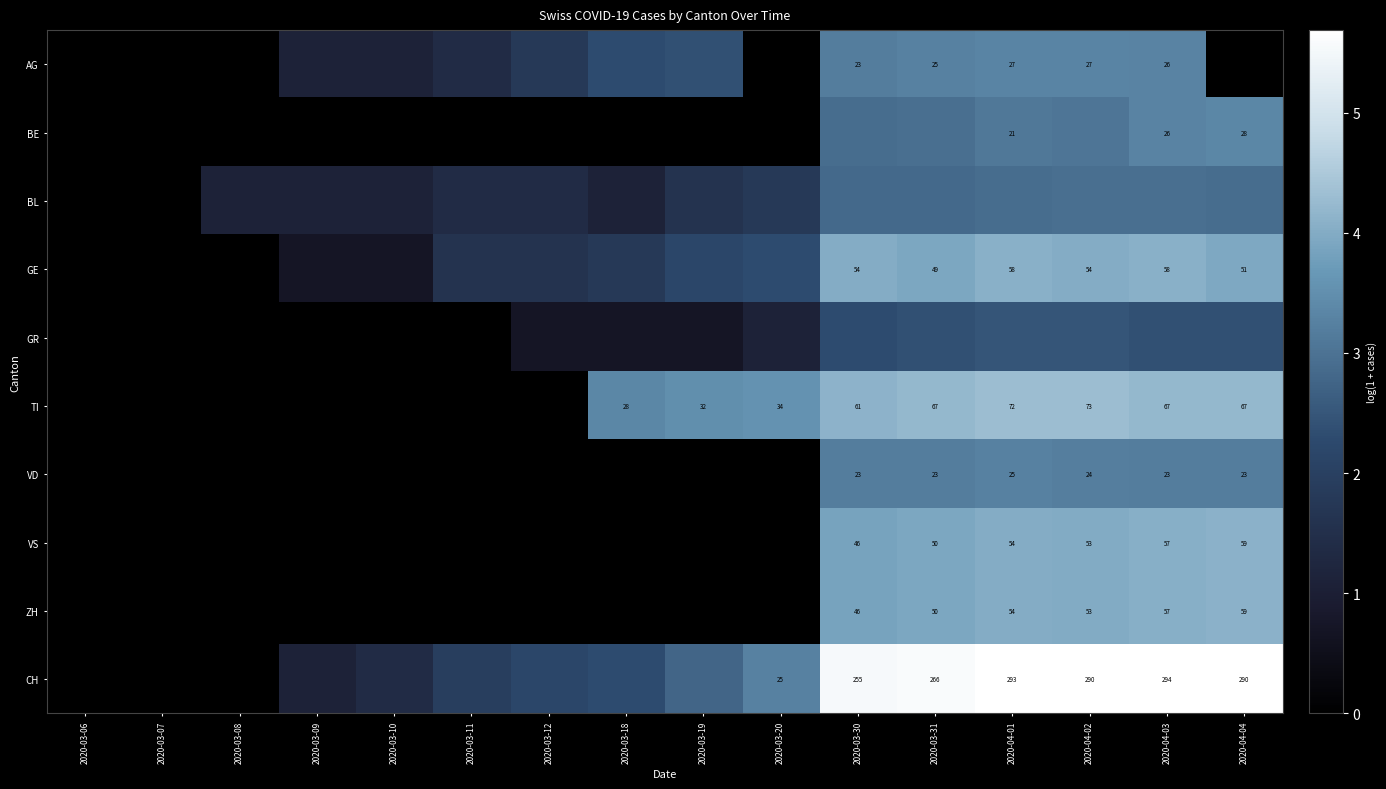

At which category is the sum across all series the highest?

2020-04-03